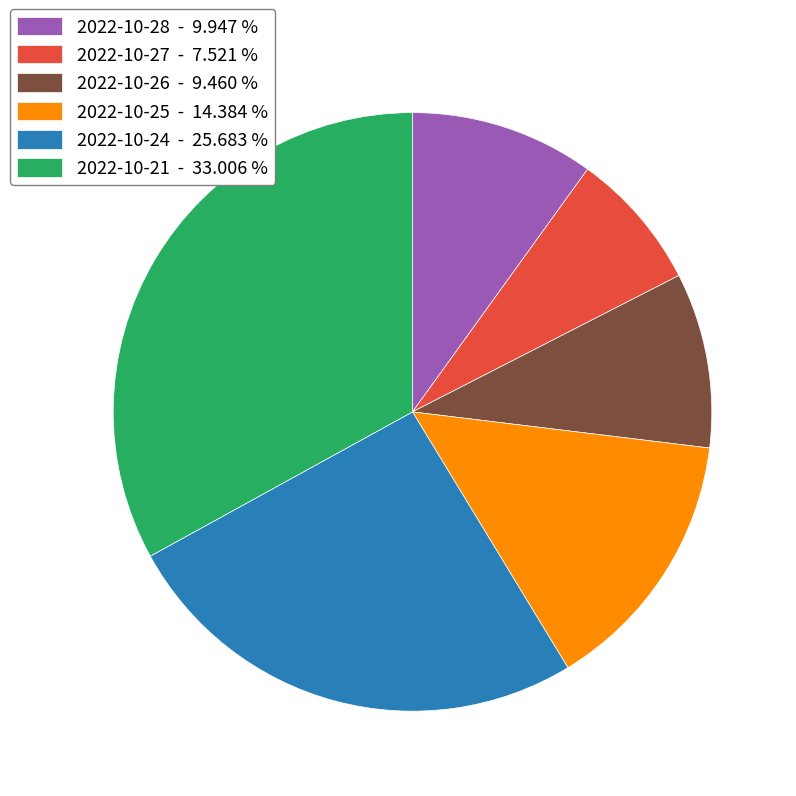

Between 2022-10-21 - 33.006 % and 2022-10-25 - 14.384 %, which is larger?

2022-10-21 - 33.006 %